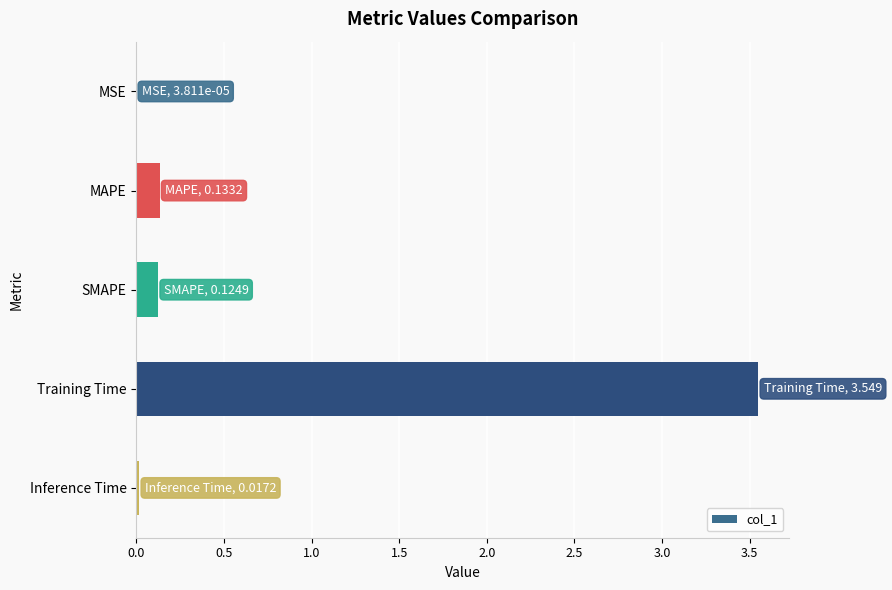

Which has a higher value, MAPE or Inference Time?

MAPE